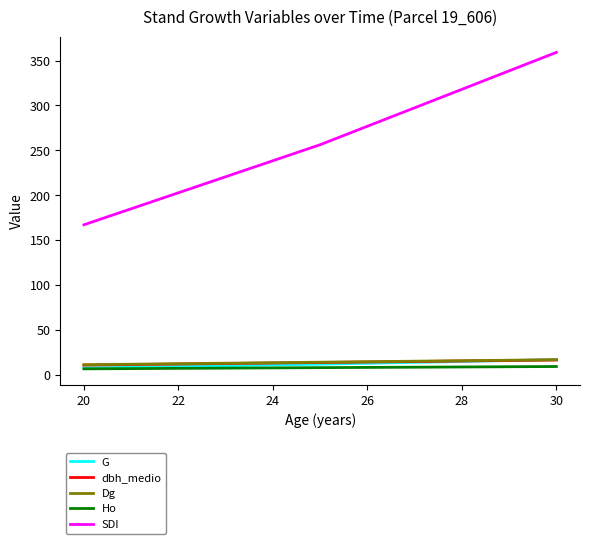

Which series has the largest range (max minus min)?

SDI